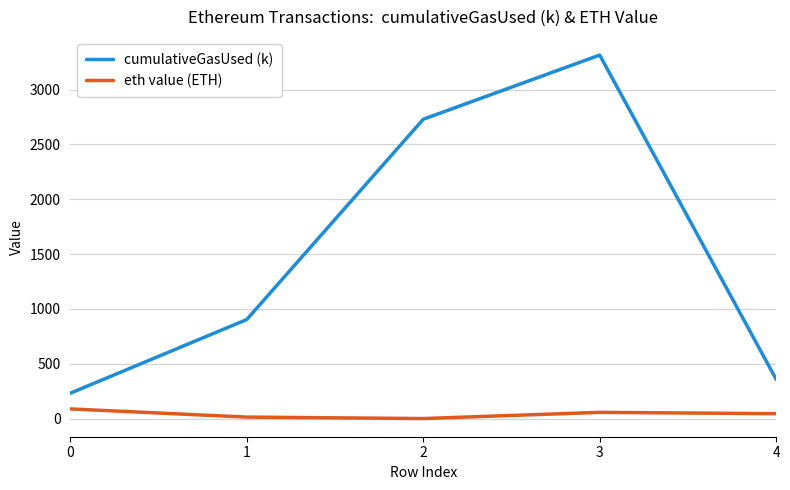

Which series has the largest total across all categories?

cumulativeGasUsed (k)